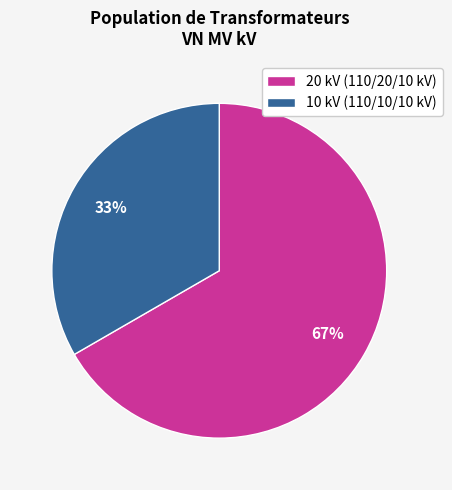

Which category accounts for the majority?

20 kV (110/20/10 kV)